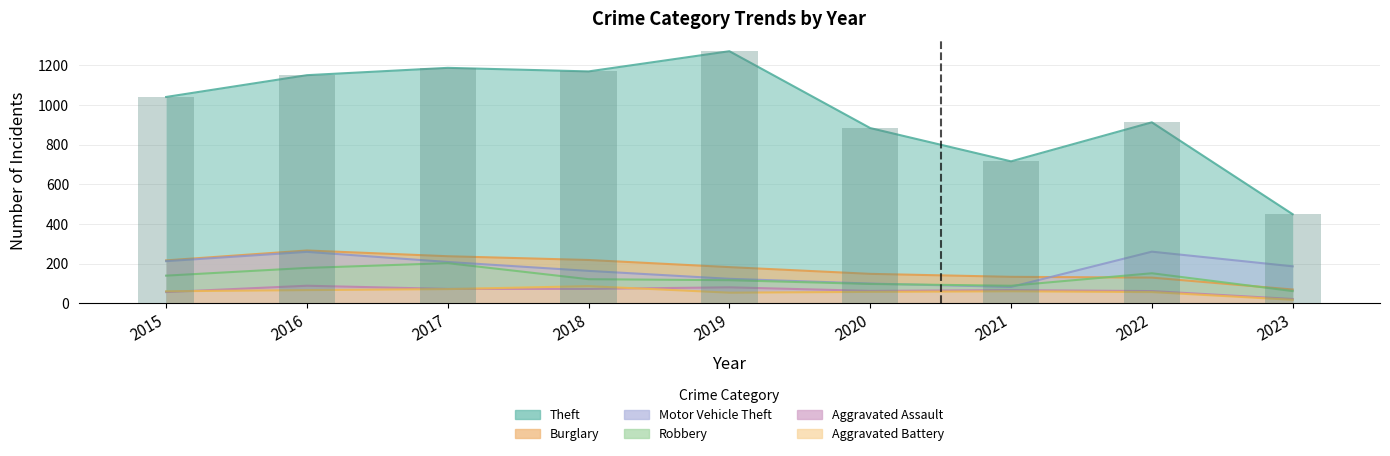

Which category has the lowest value across all series?

2023